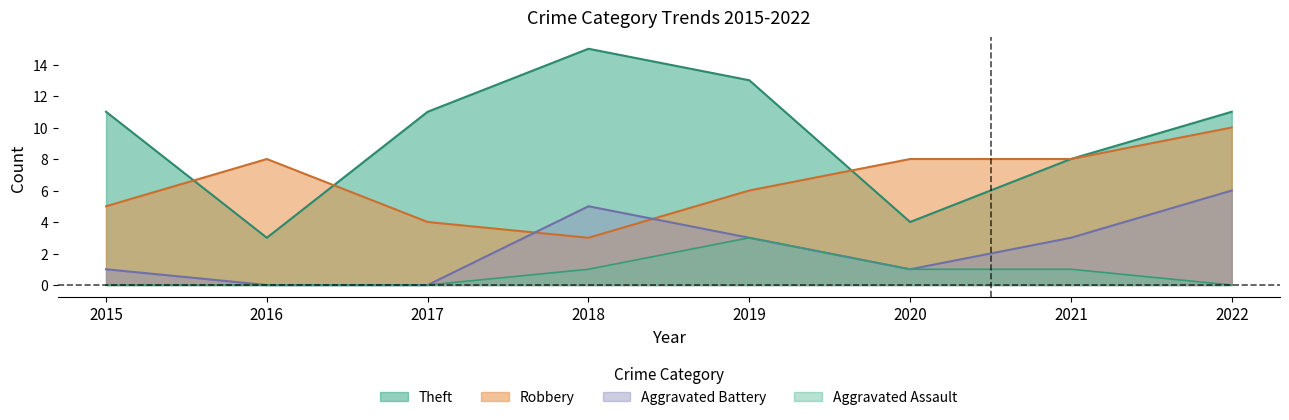

What is the maximum value shown in the chart?

15